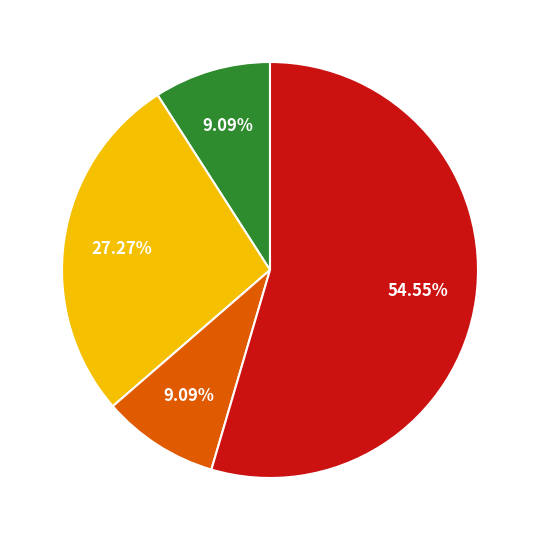

Is there a majority slice in this chart?

Yes